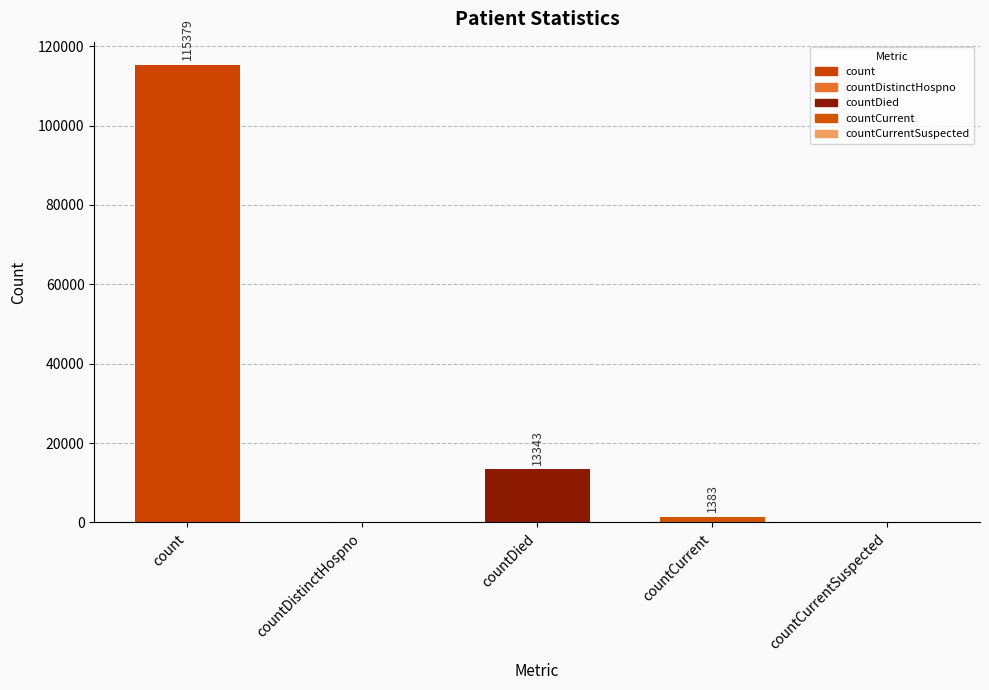

At which label is the value closest to 57689?

countDied